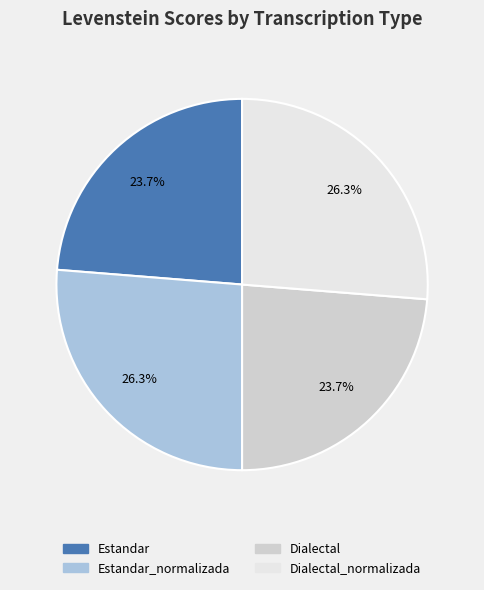

To the nearest percent, what is the difference between the largest and smallest slice percentages?

3%